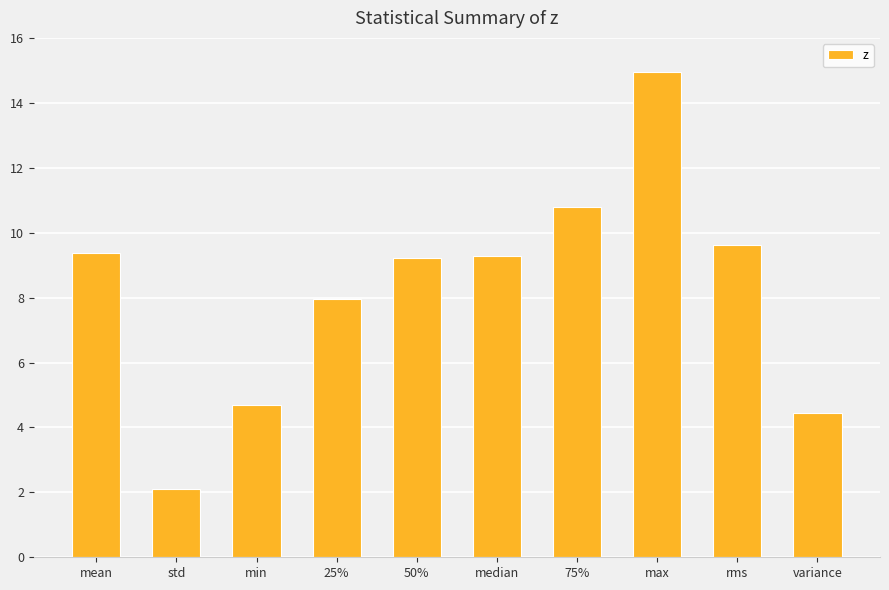

What is the value of the 7th bar from the left?

10.8